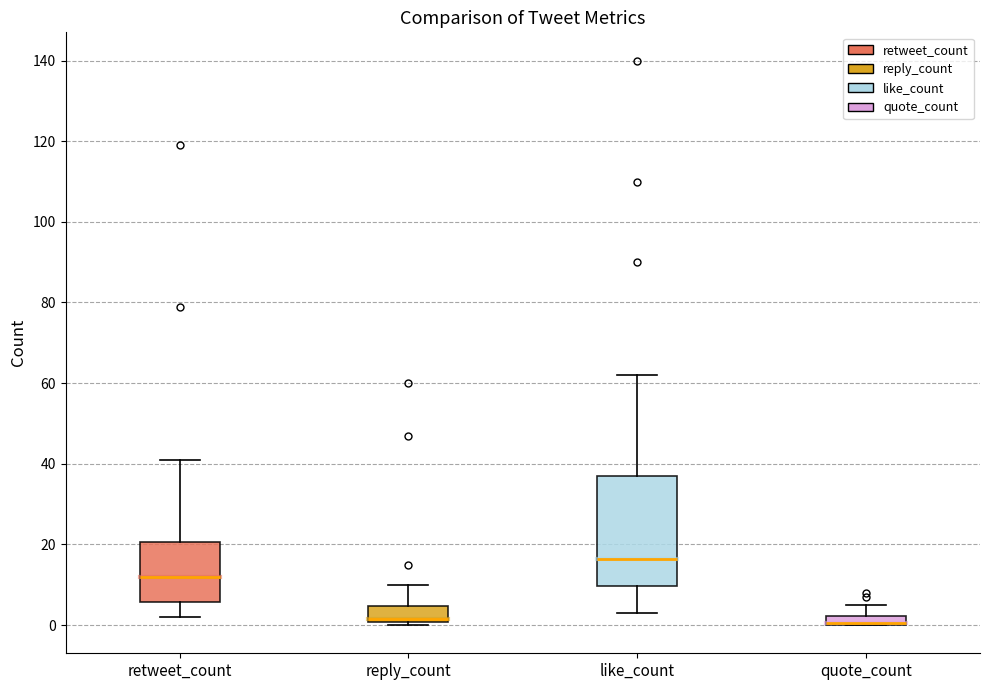

Which box is the tallest, from its lower edge to its upper edge?

like_count